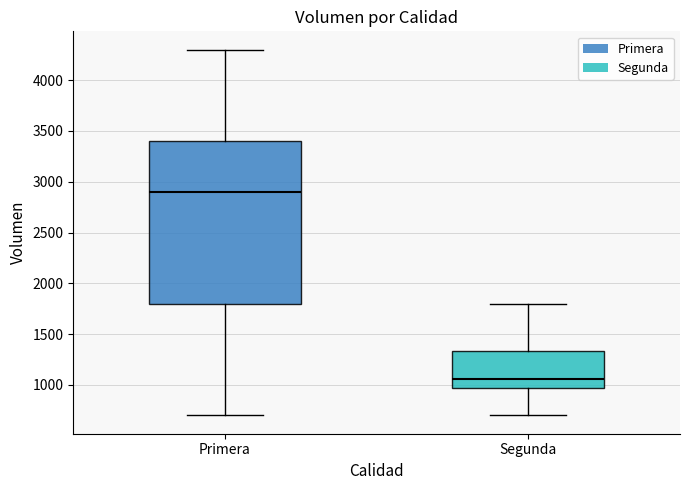

Which box has the highest median line?

Primera